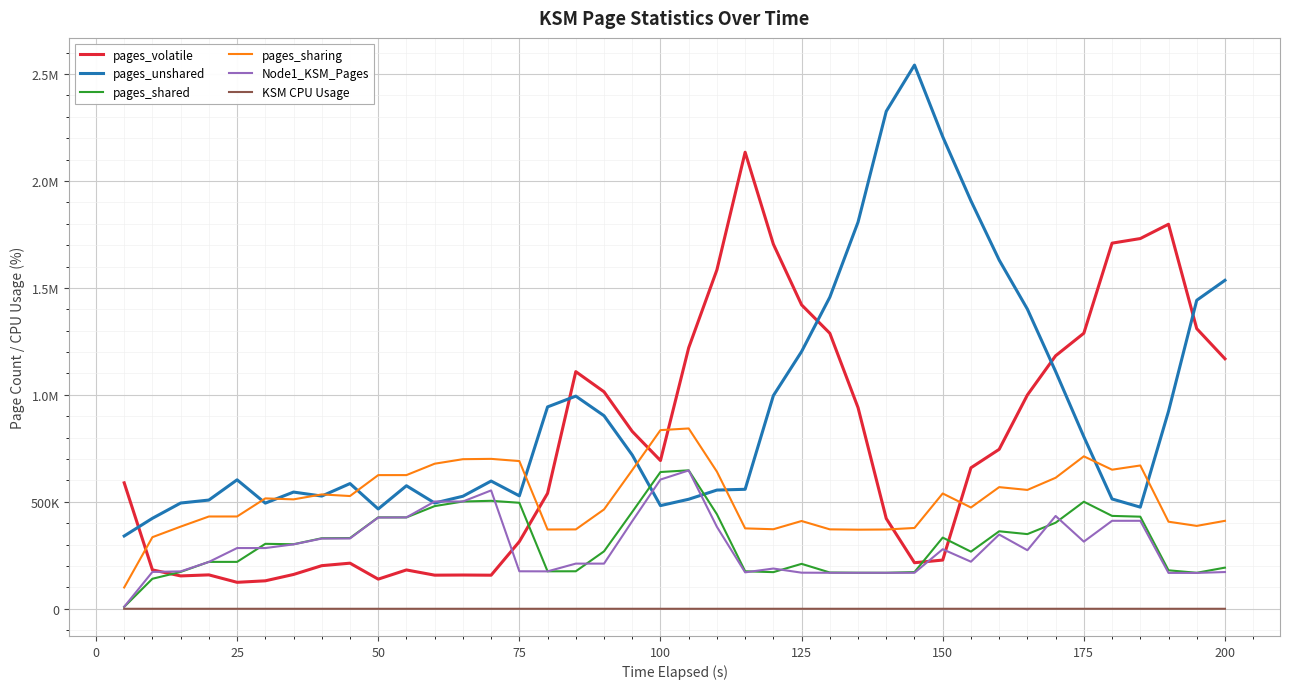

Does the chart have visible grid lines?

Yes